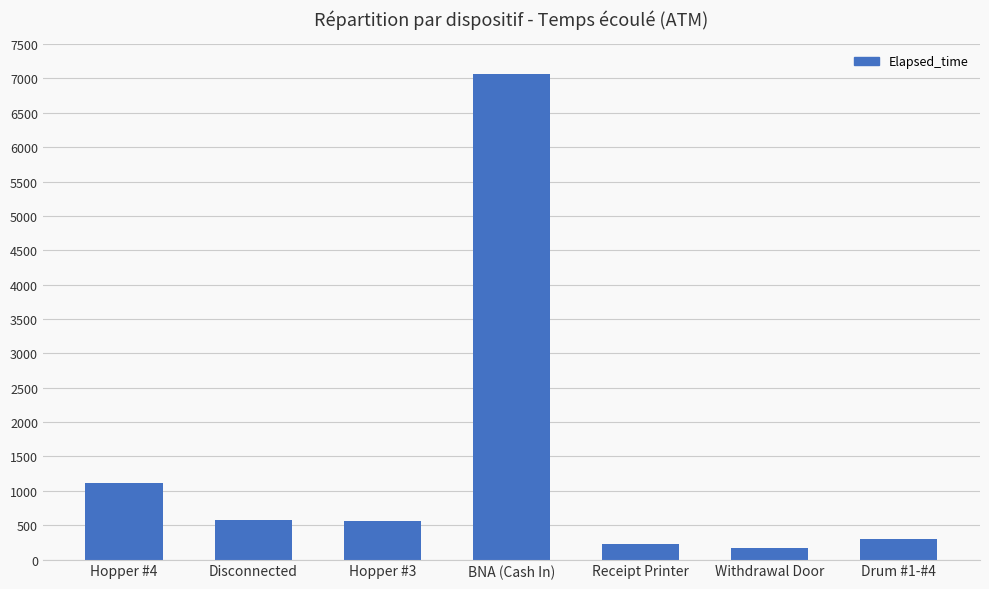

What is the difference between the maximum and second lowest values?

6840